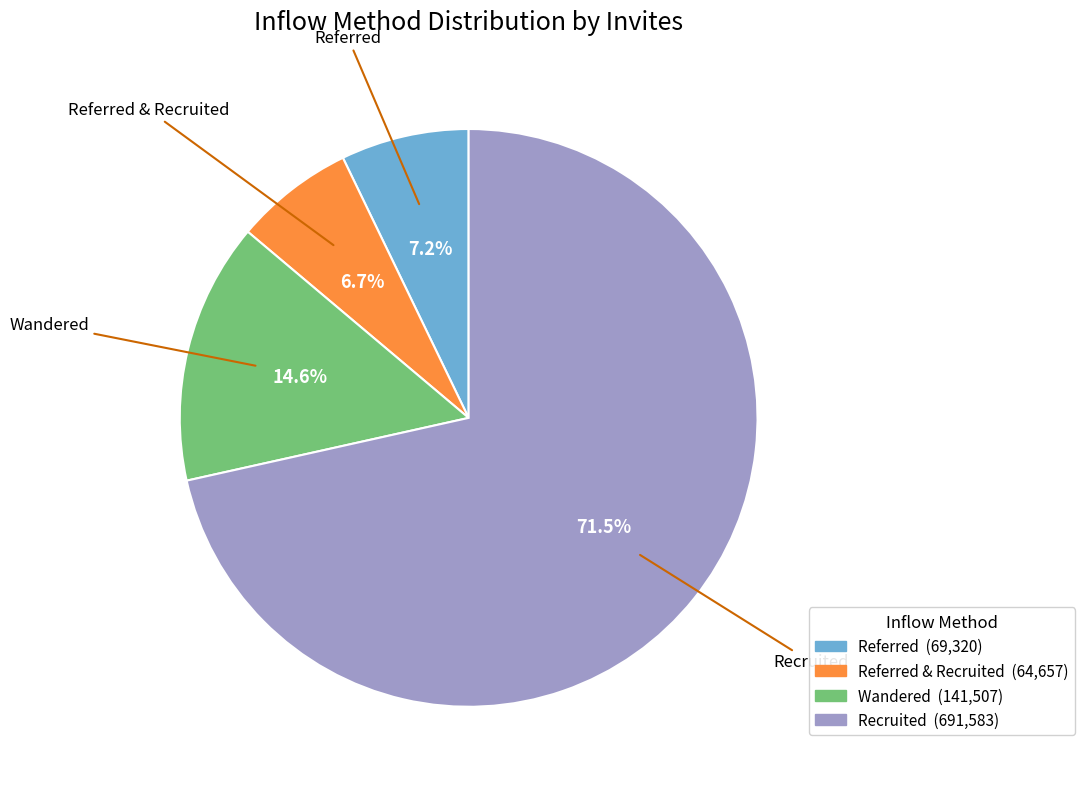

How many slices are in this pie chart?

4